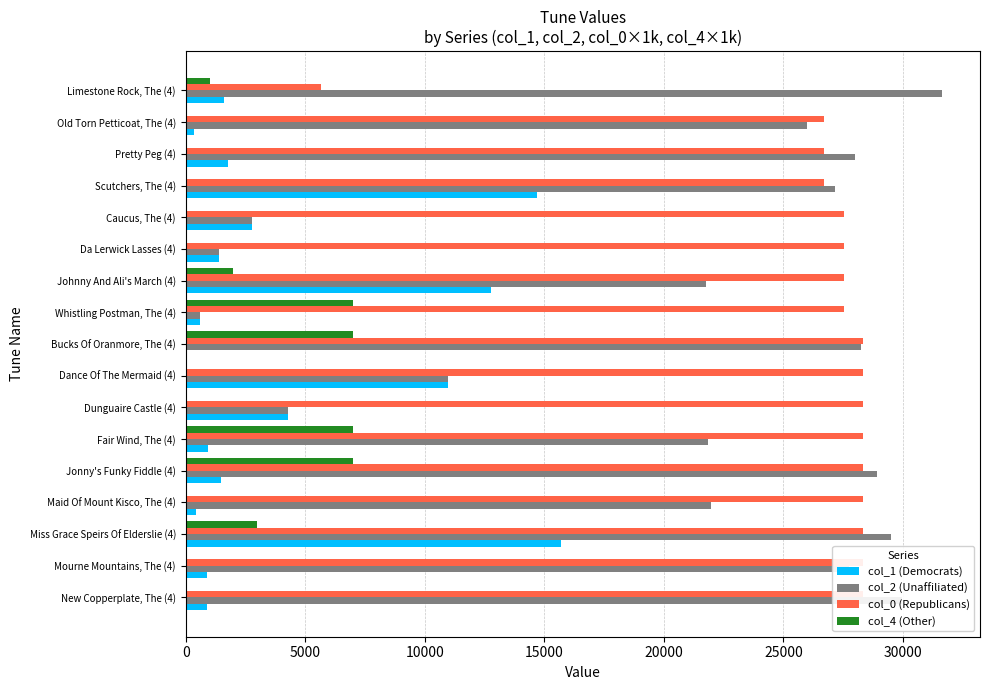

The value of col_0 (Republicans) at Miss Grace Speirs Of Elderslie (4) is 39506.5. True or false?

False